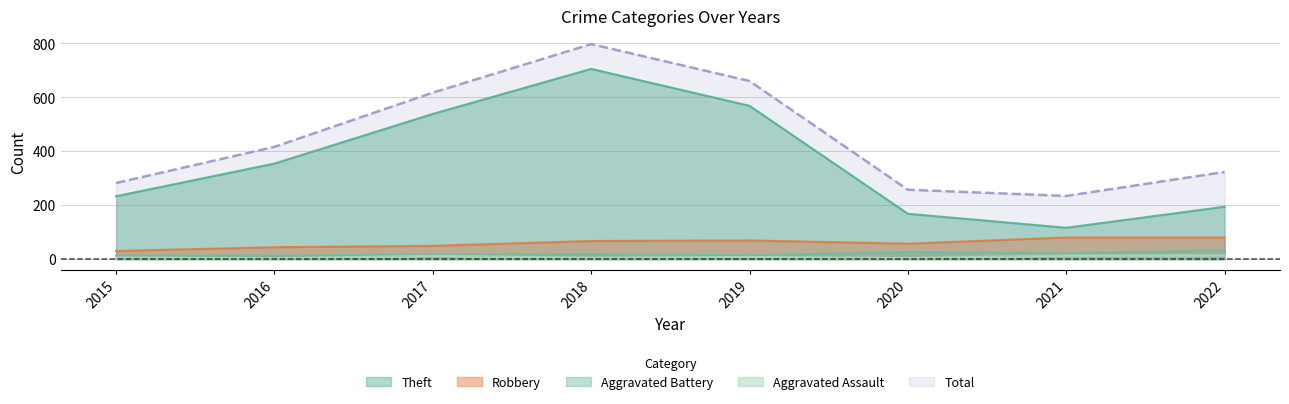

True or false: Aggravated Battery has a value of 6 at 2021.

False